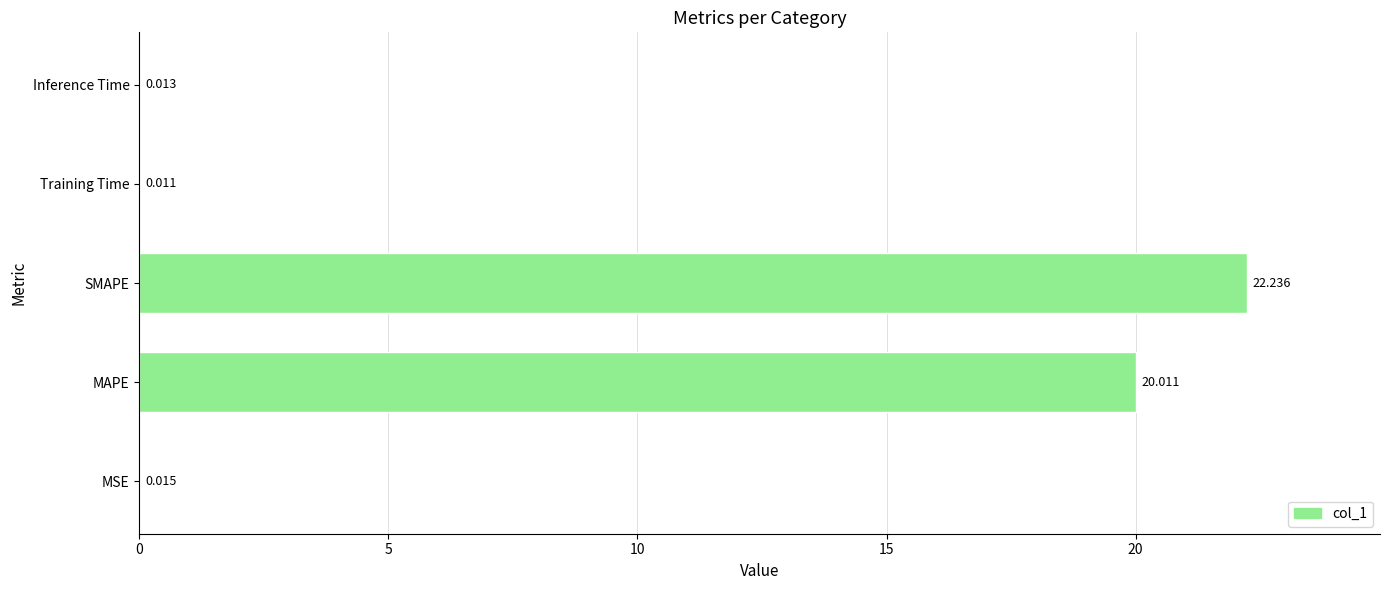

At which label is the value closest to 11?

MAPE